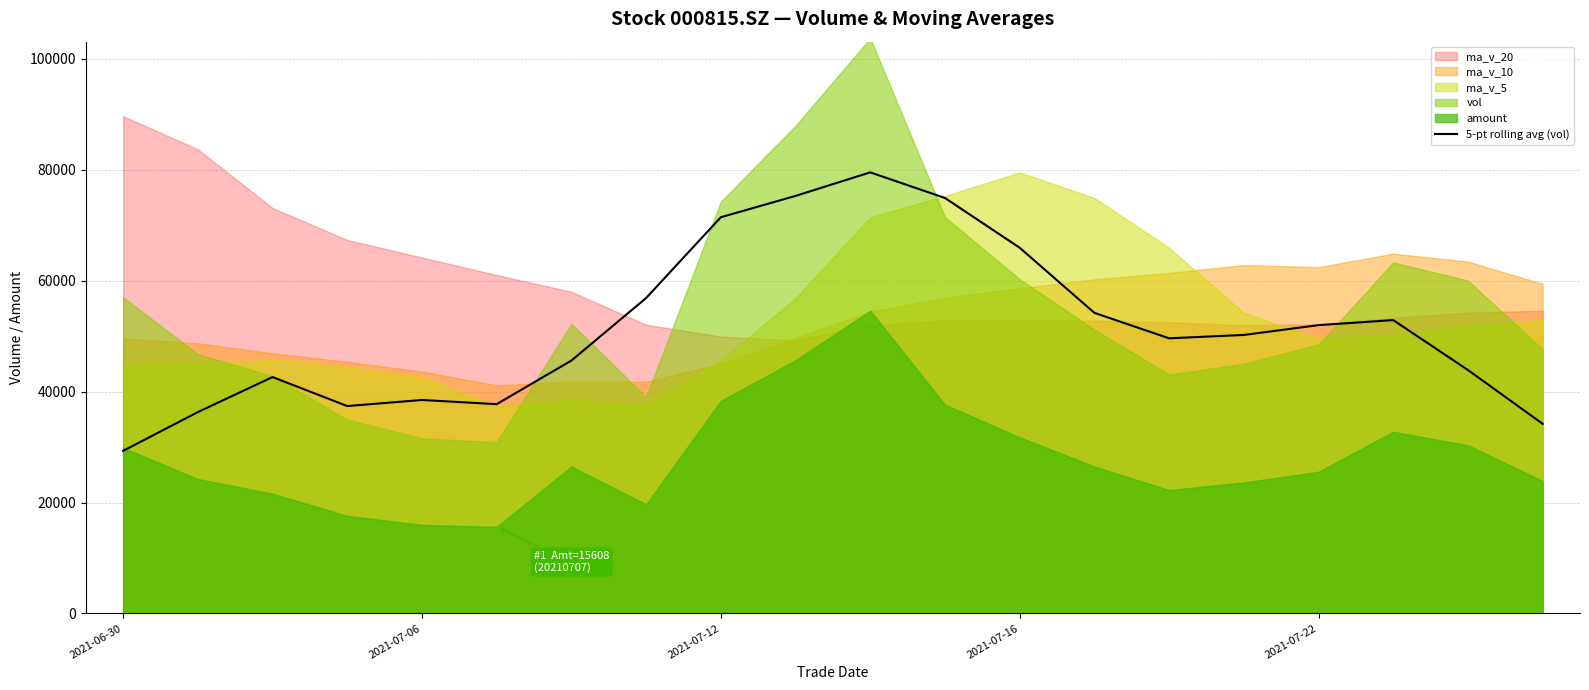

What is the highest value of the 5-pt rolling avg (vol) series?

79549.4